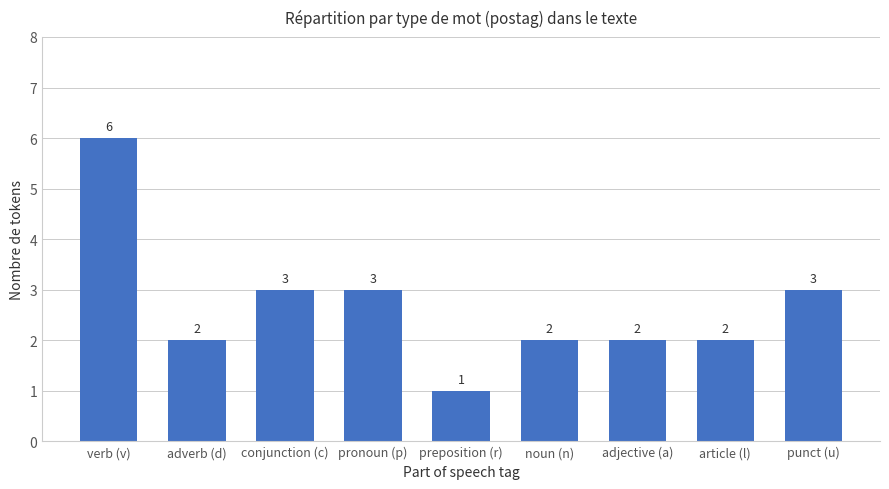

What is the smallest value displayed?

1